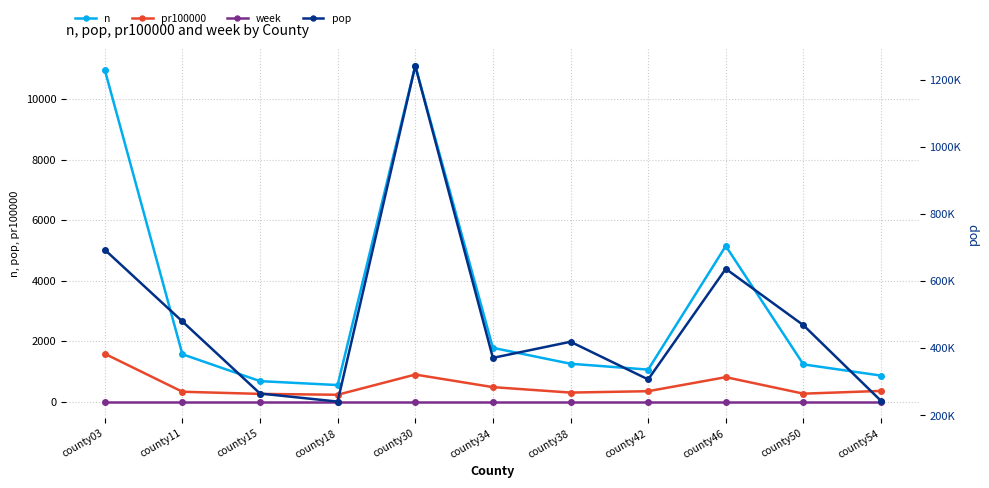

At which category is the sum across all series the highest?

county30